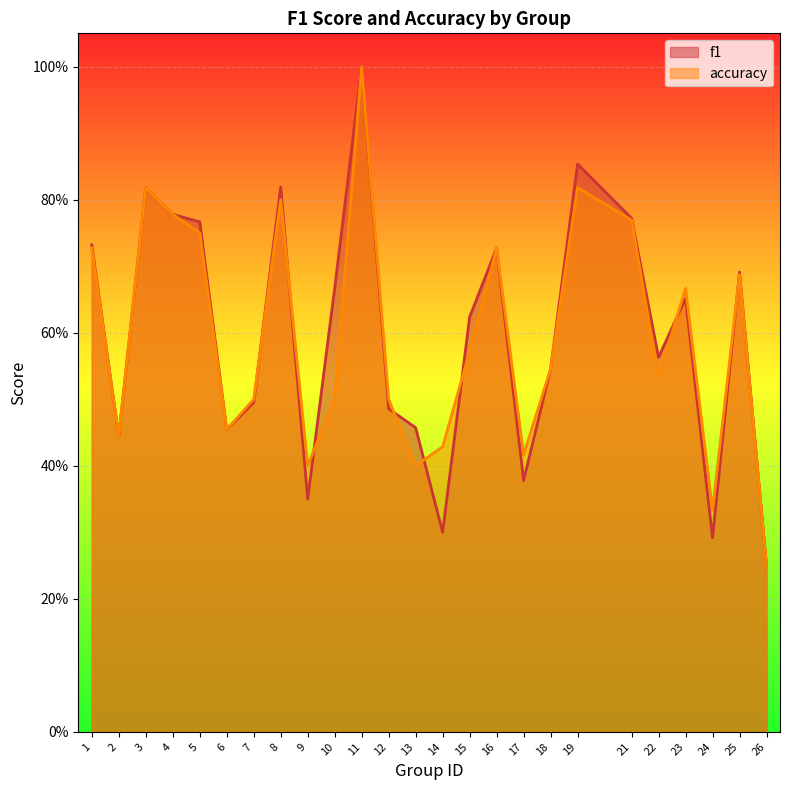

At which category is the sum across all series the highest?

11